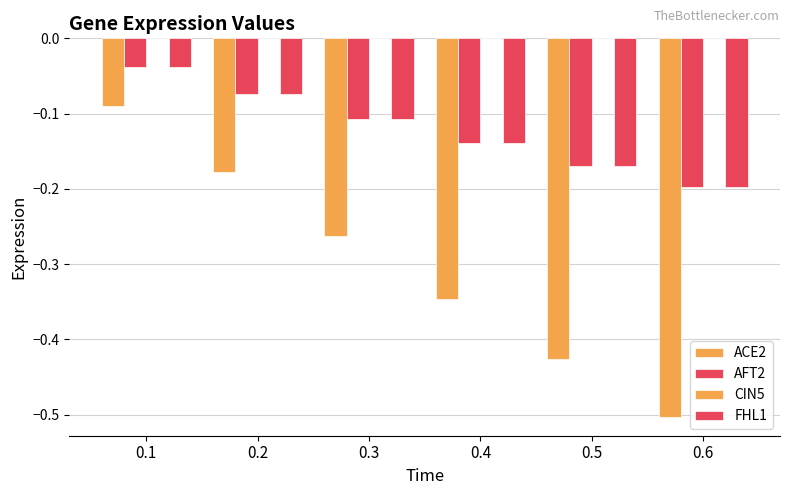

Where is AFT2 nearest to the value 0?

0.1